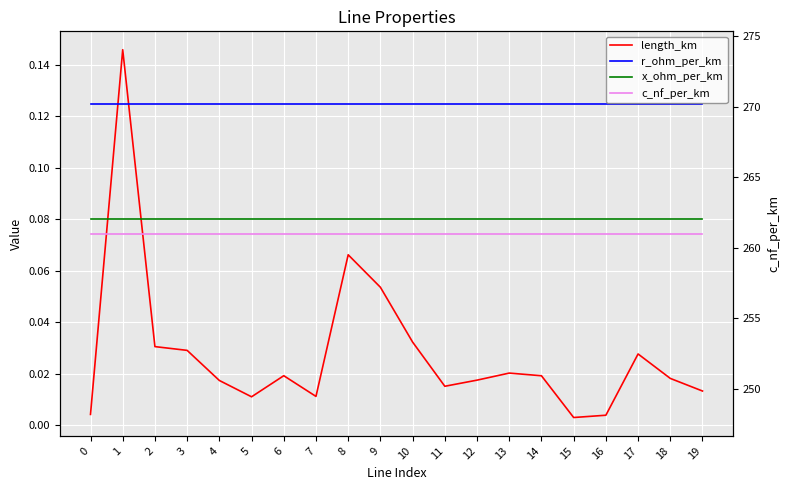

Which series changed the most between 0 and 18?

length_km